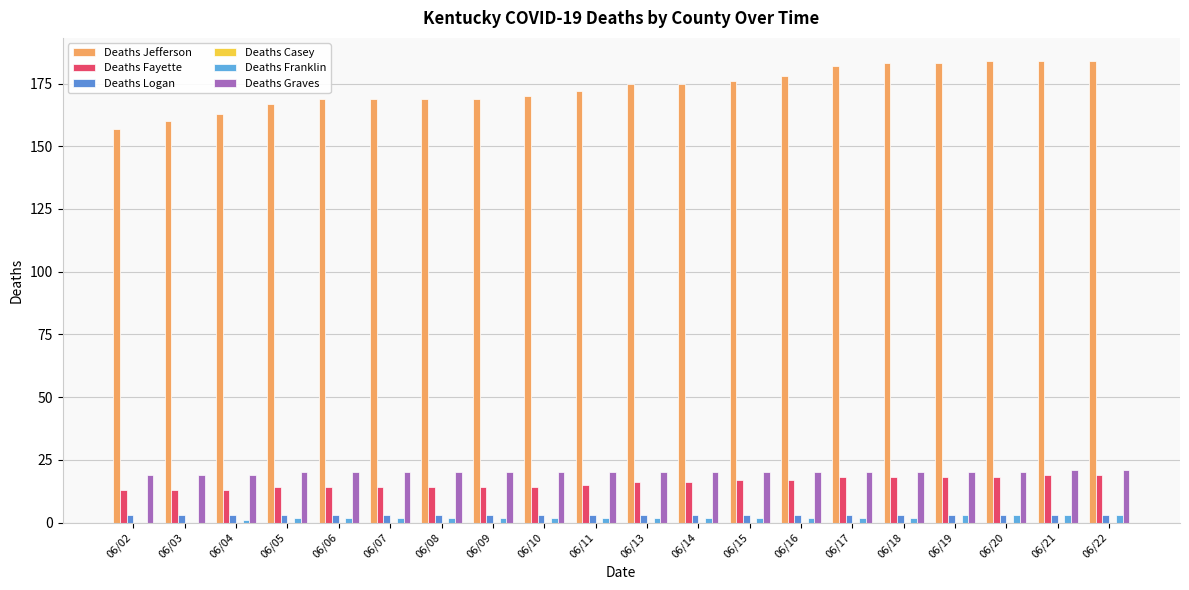

Are the bars grouped side by side (vs. stacked)?

Yes